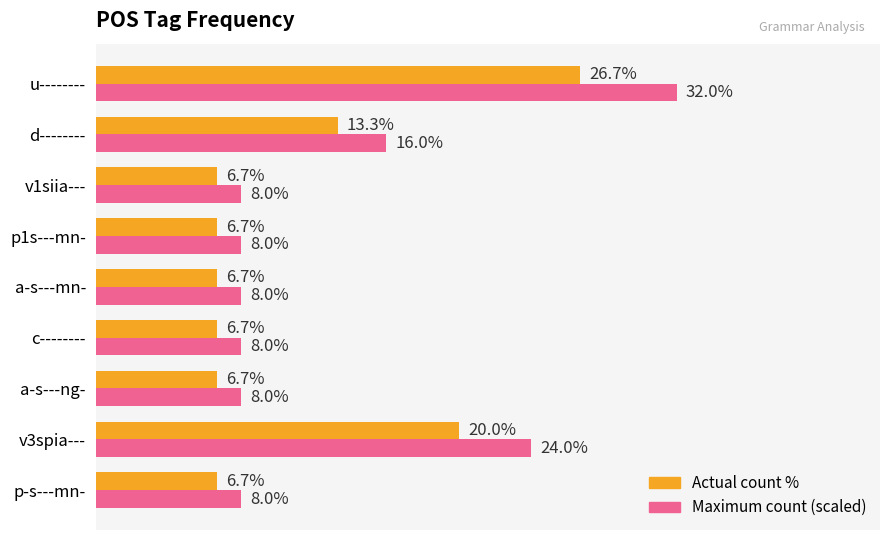

At which category is the sum across all series the highest?

u--------